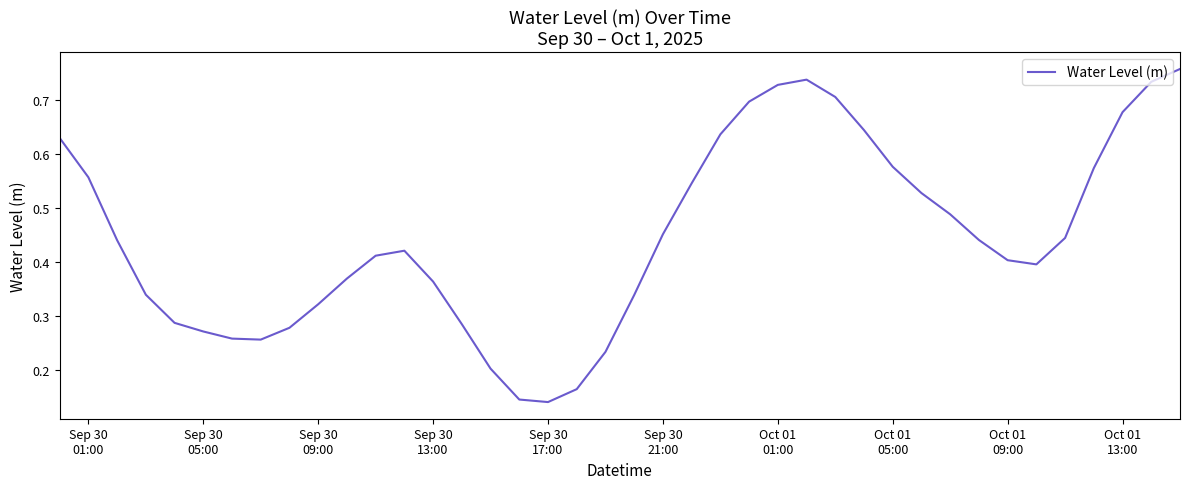

How many lines are shown in the chart?

1